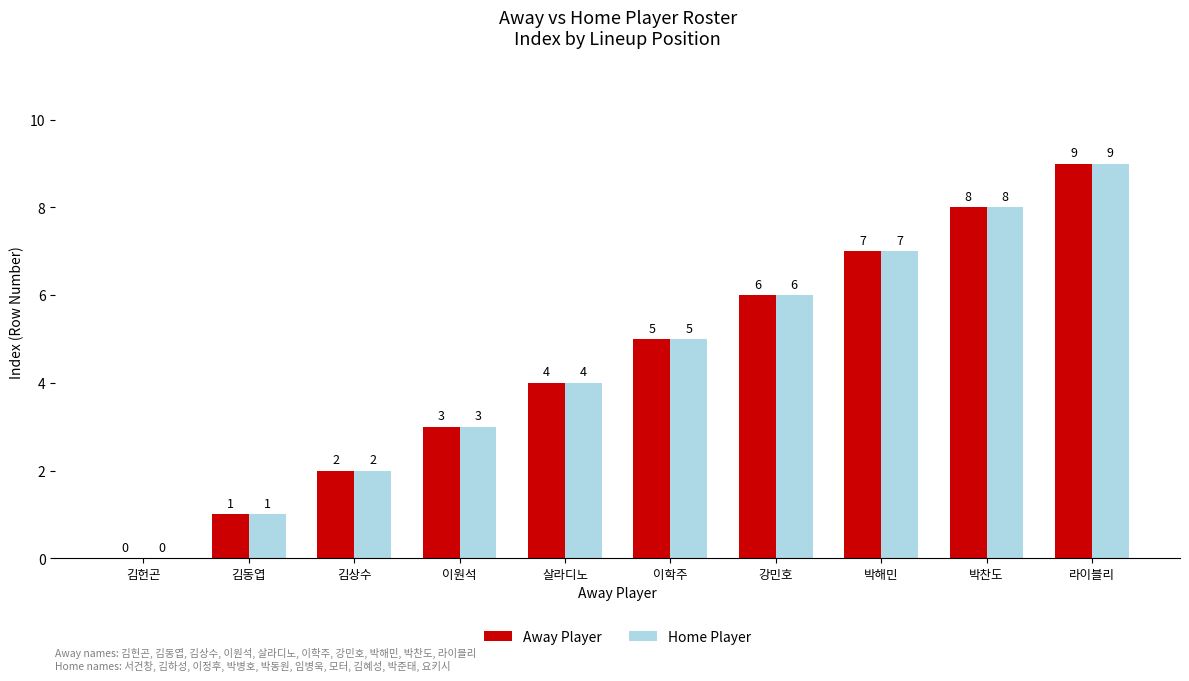

What is the sum of all Away Player values?

45